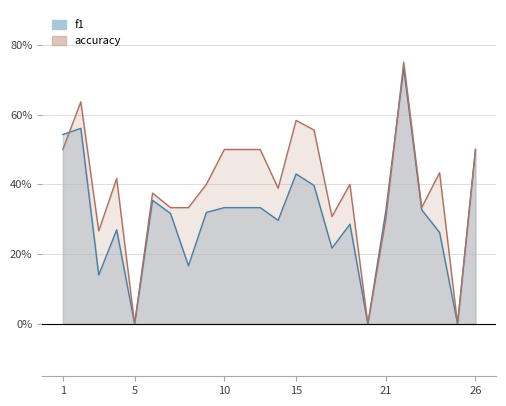

Which series ends up on top after the final intersection of accuracy and f1?

accuracy